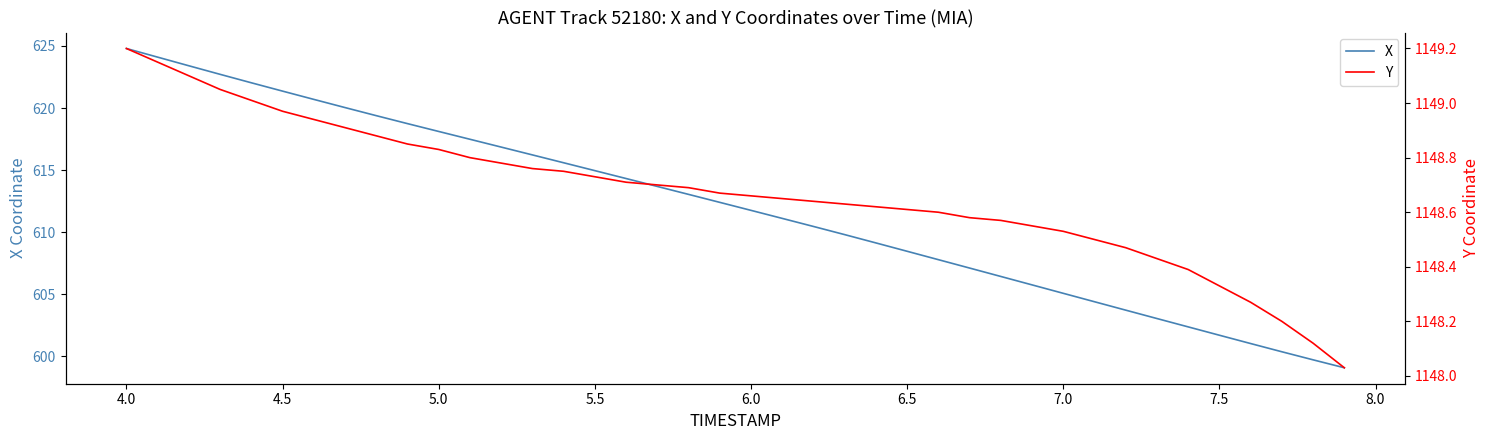

The X series shows 230.9 at 5.5. True or false?

False